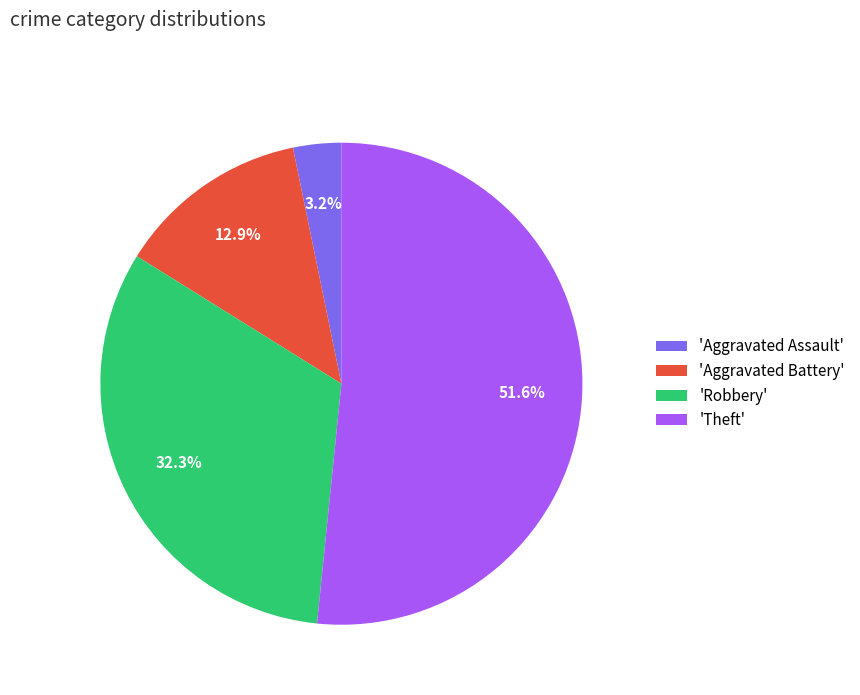

Count the number of slices in the pie.

4